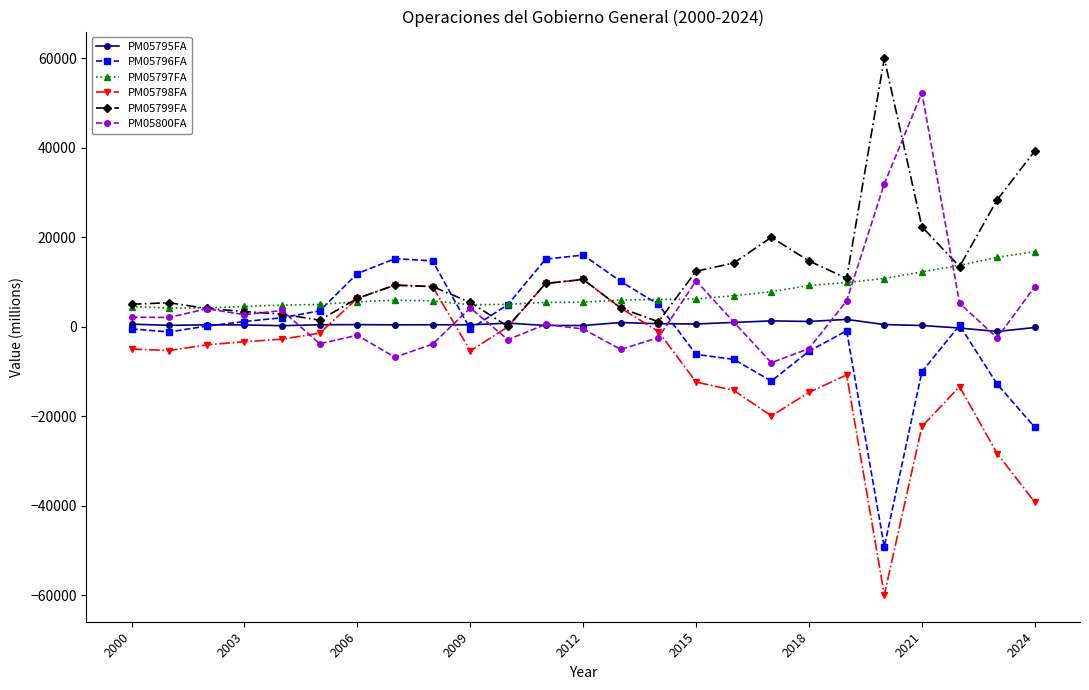

Which series has the widest spread of values?

PM05798FA